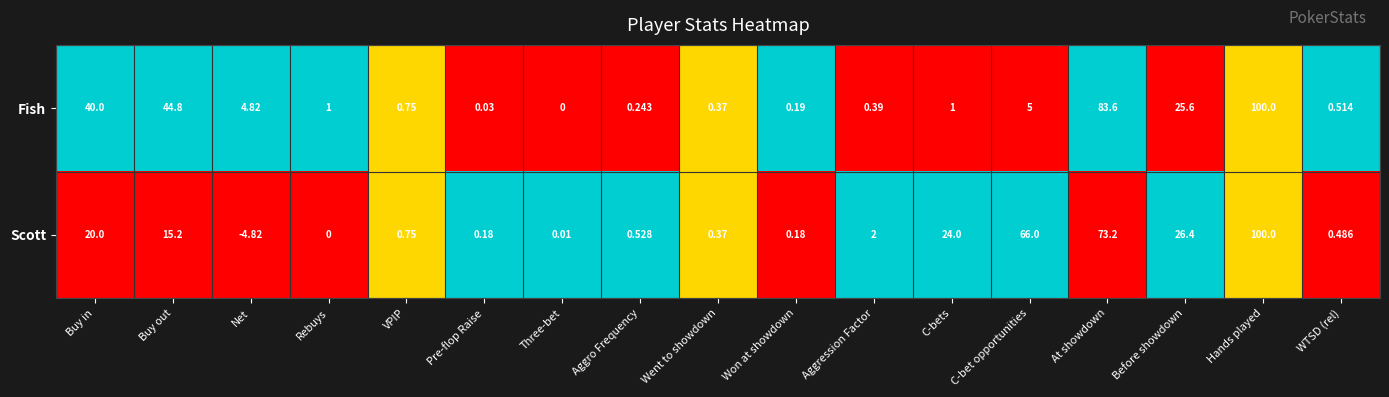

Which series has the largest total across all categories?

Scott